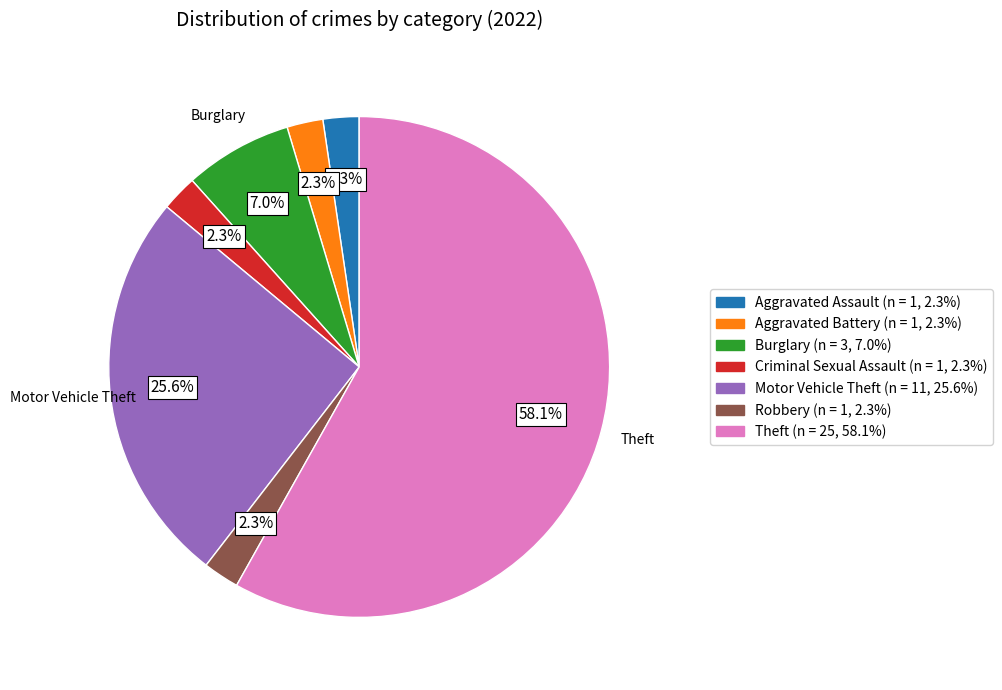

Is there a majority slice in this chart?

Yes